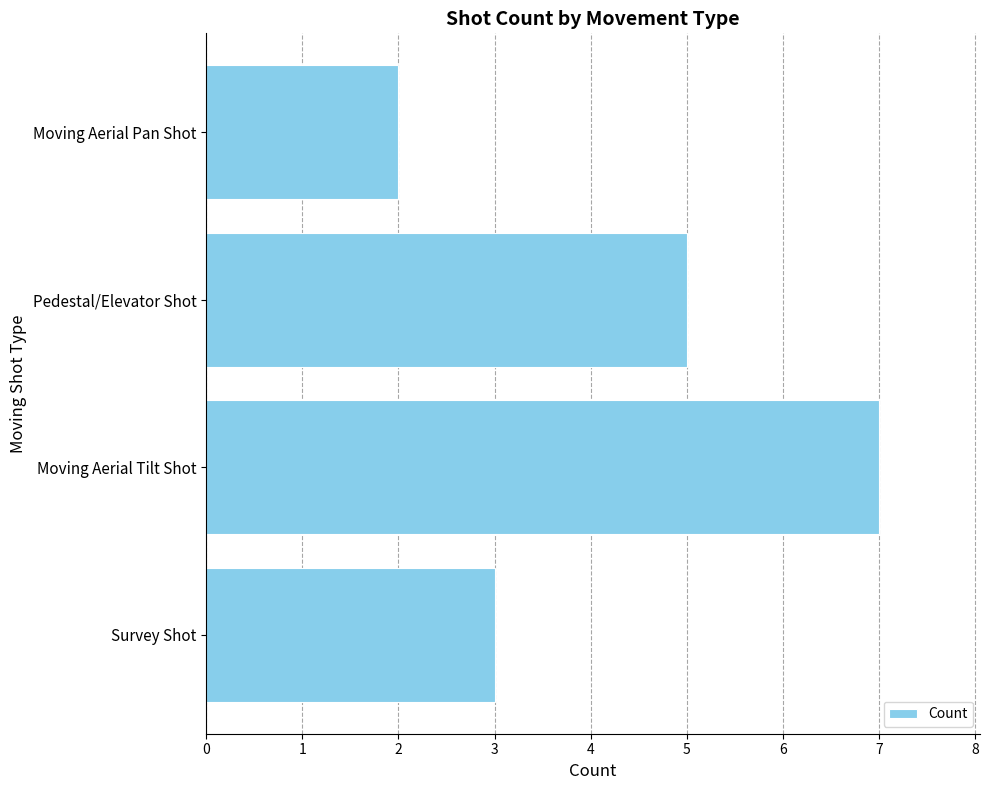

How many bars are there in total?

4